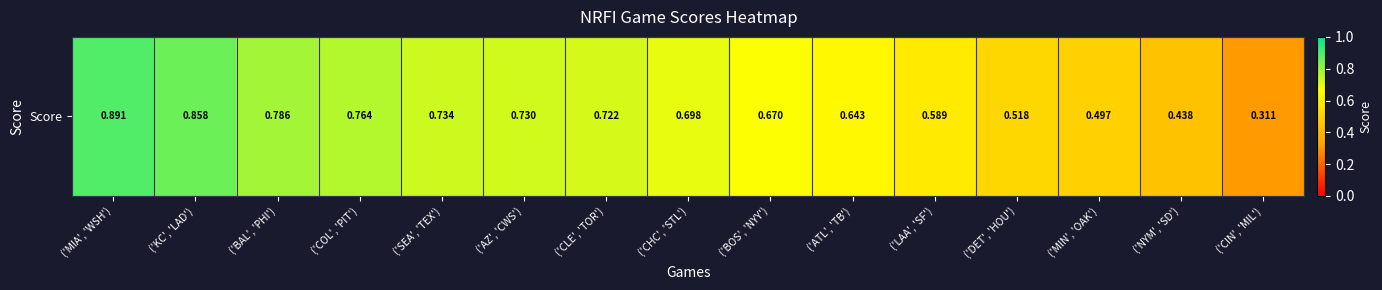

What is the change in value from ('NYM', 'SD') to ('CIN', 'MIL')?

-0.1